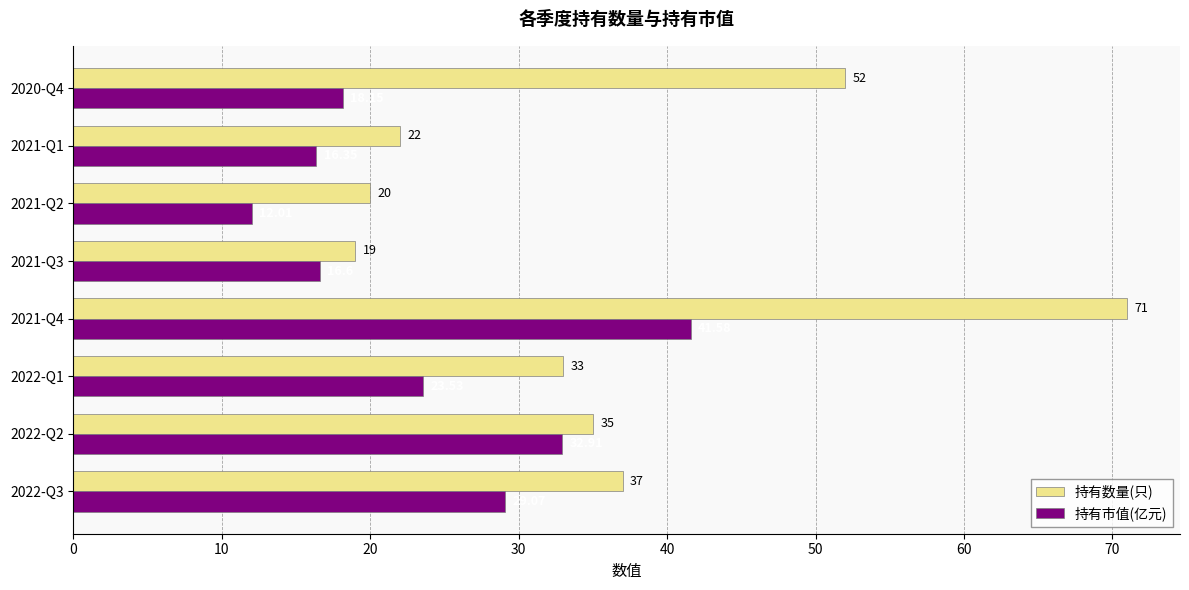

What is the greatest value displayed?

71.0